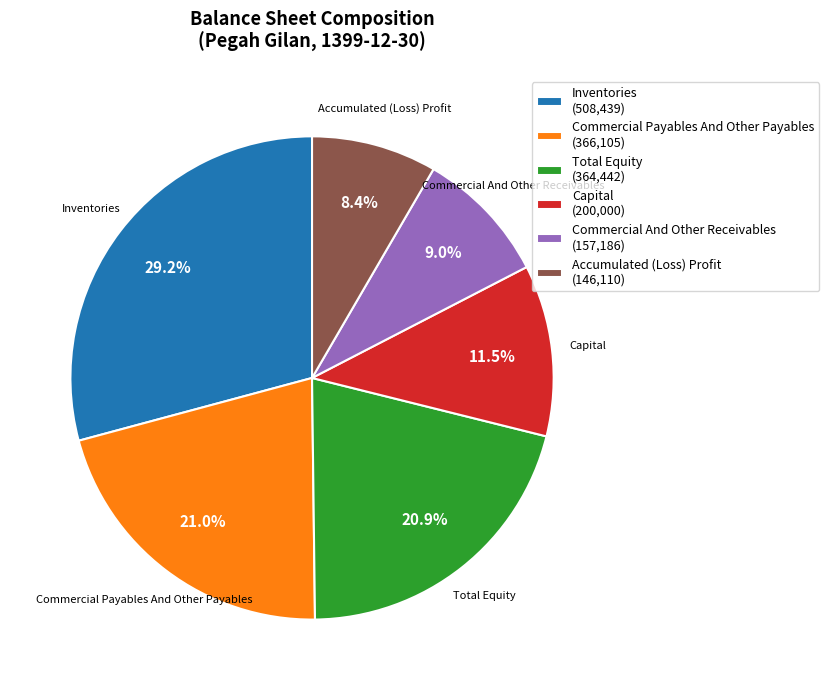

Does any single category account for the majority?

No